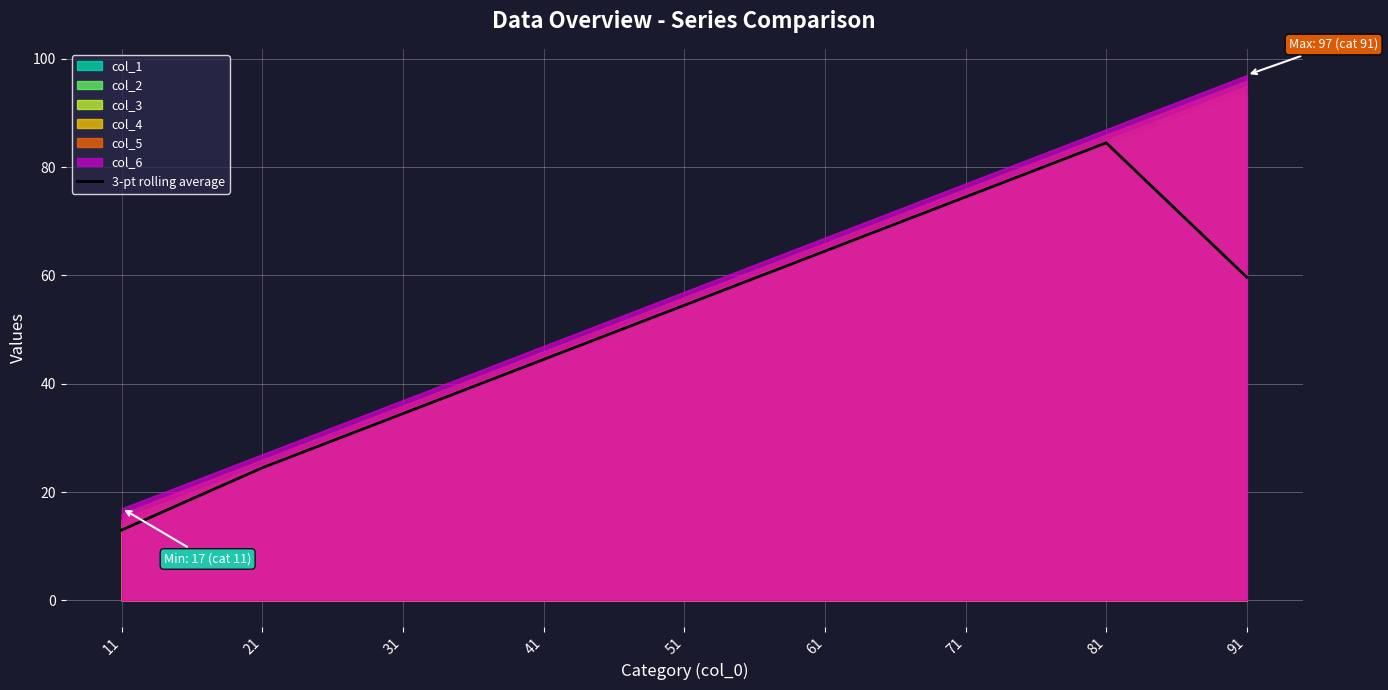

Rank the categories by 3-pt rolling average value from highest to lowest.

81, 71, 61, 91, 51, 41, 31, 21, 11